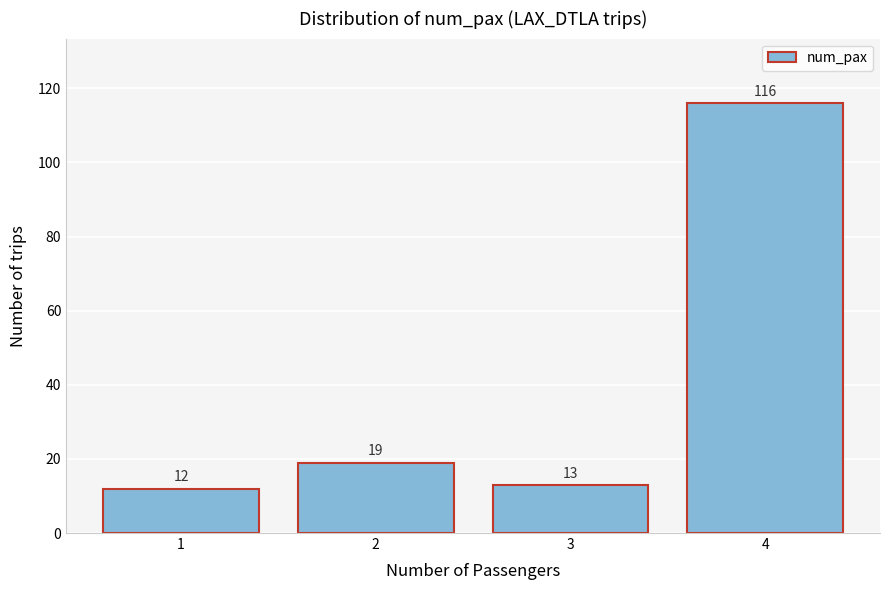

Reading left to right, transcribe this chart: for each bar, give the range it covers on the x-axis and its height.

0.5 to 1.5: 12
1.5 to 2.5: 19
2.5 to 3.5: 13
3.5 to 4.5: 116